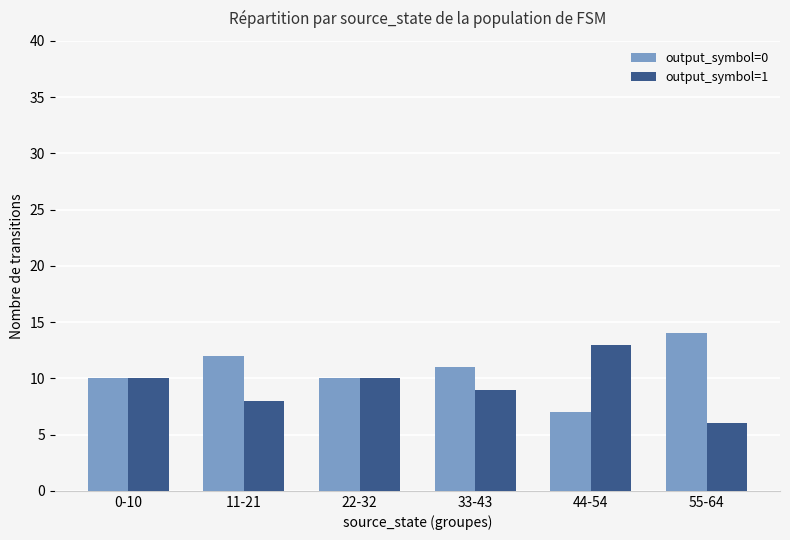

At which label does output_symbol=0 reach its minimum?

44-54